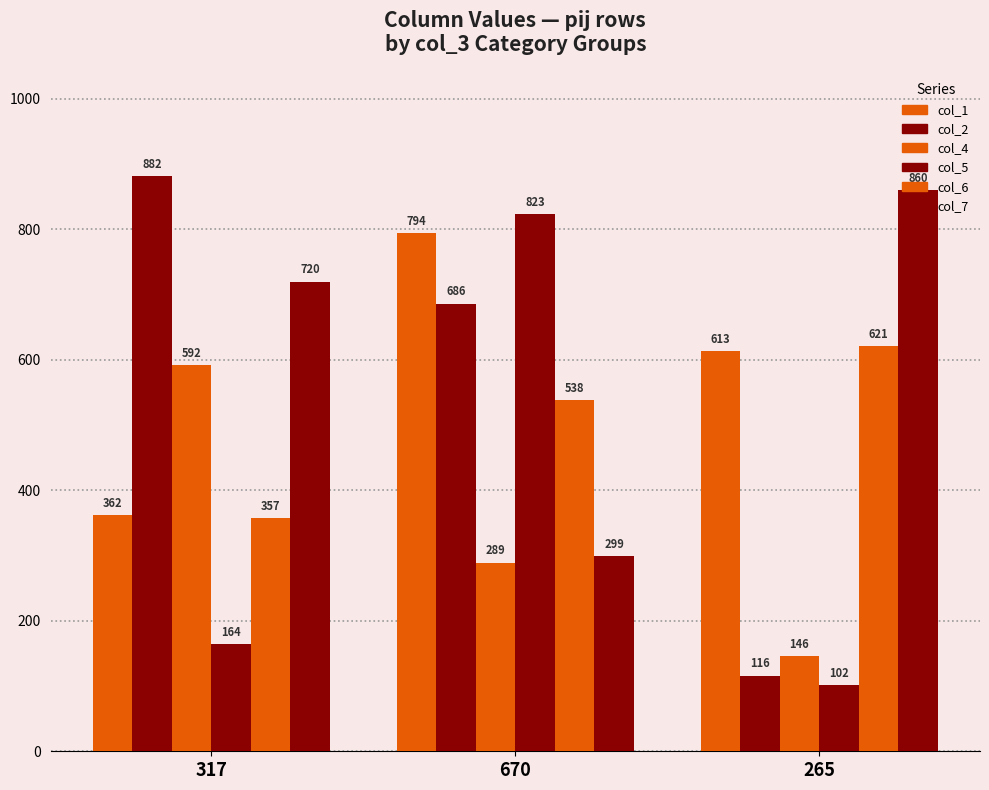

What is the total value across all series at 265?

2458